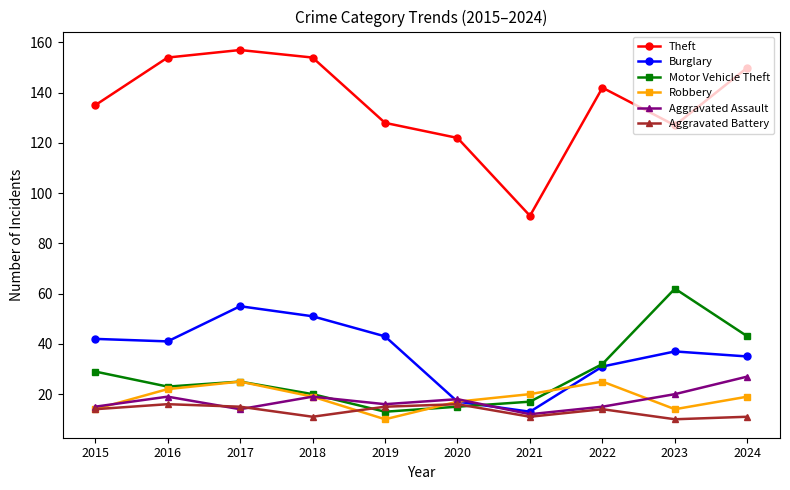

The value of Motor Vehicle Theft at 2015 is 29. True or false?

True